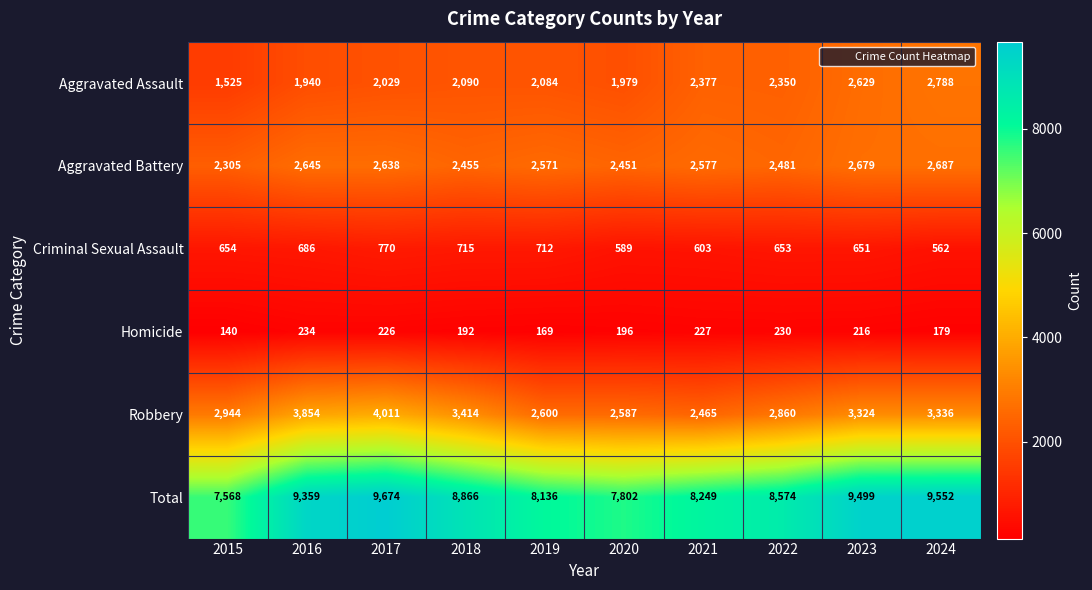

What is the total value across all series at 2016?

18718